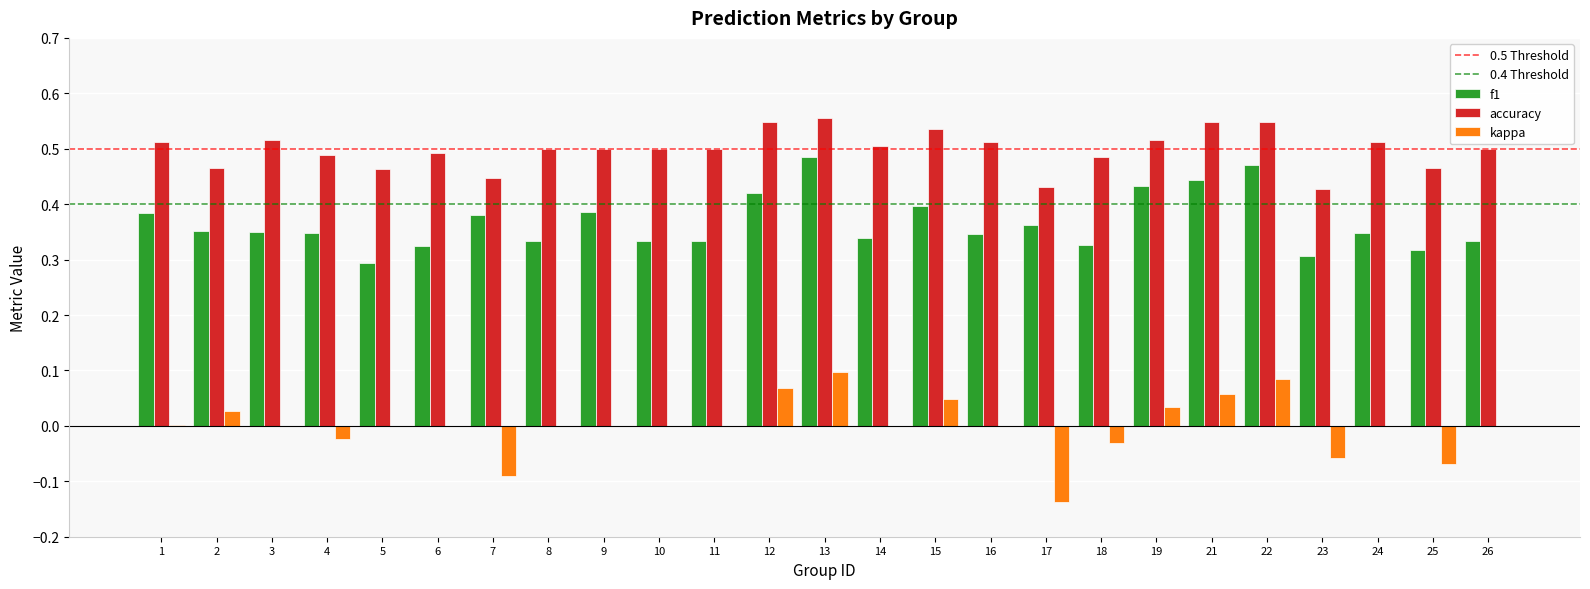

Which series changed the most between 4 and 22?

f1